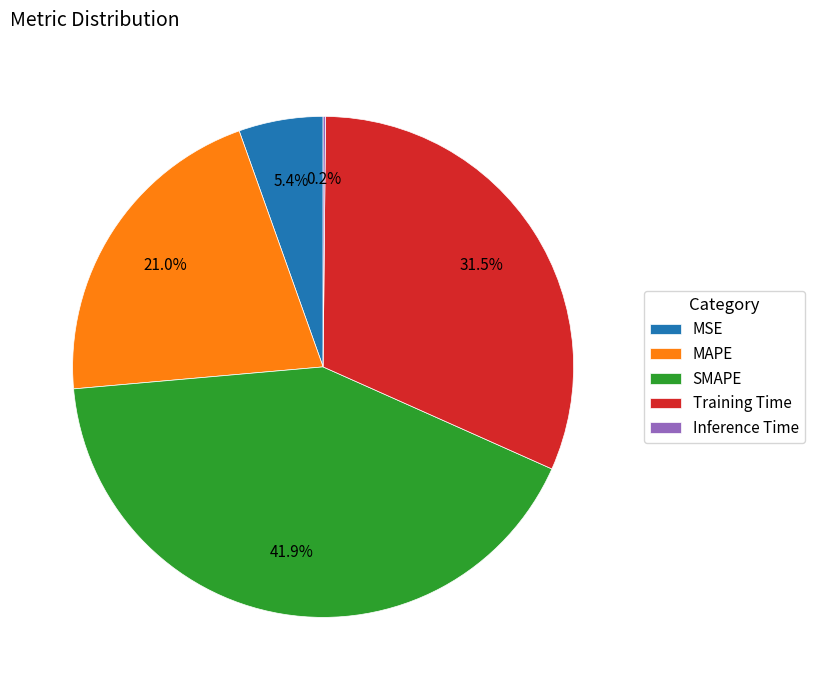

Combined, what portion of the pie is SMAPE and MAPE?

62.9%